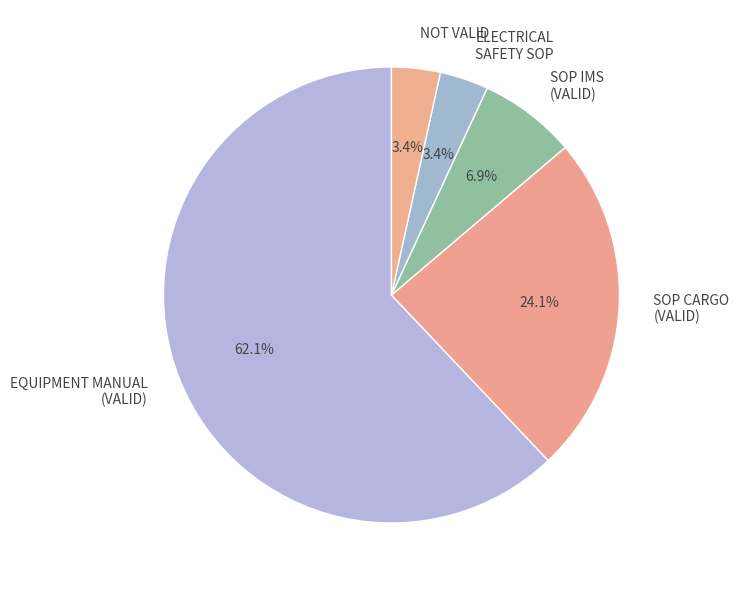

What percentage is NOT represented by ELECTRICAL SAFETY SOP?

96.6%